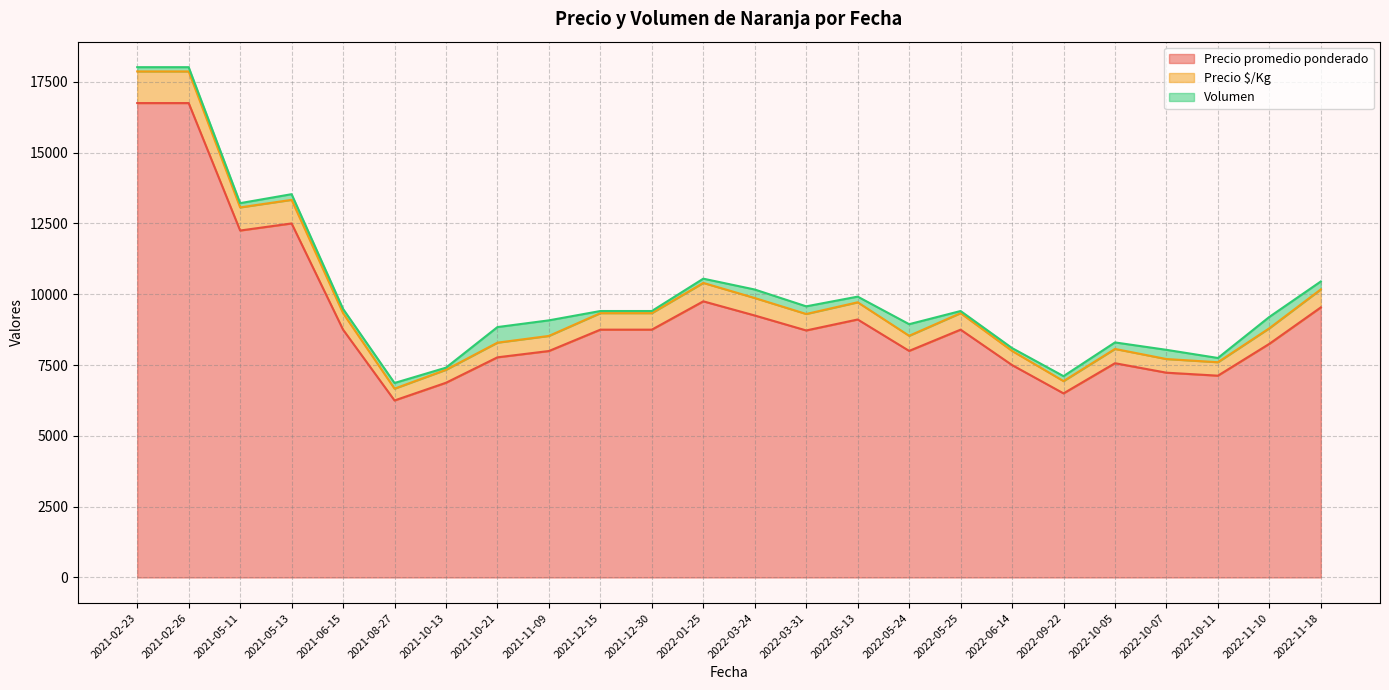

The value of Precio promedio ponderado at 2022-10-05 is 7565.0. True or false?

True